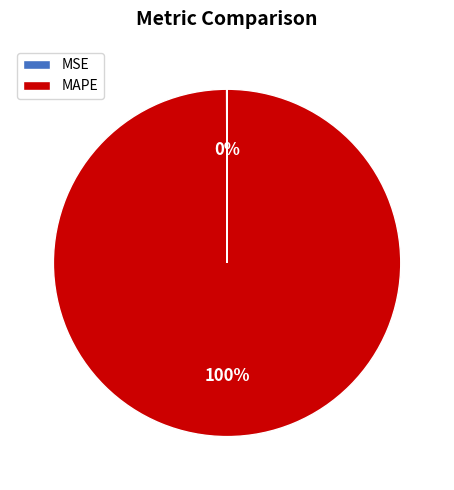

To the nearest percent, what is the difference between the largest and smallest slice percentages?

100%